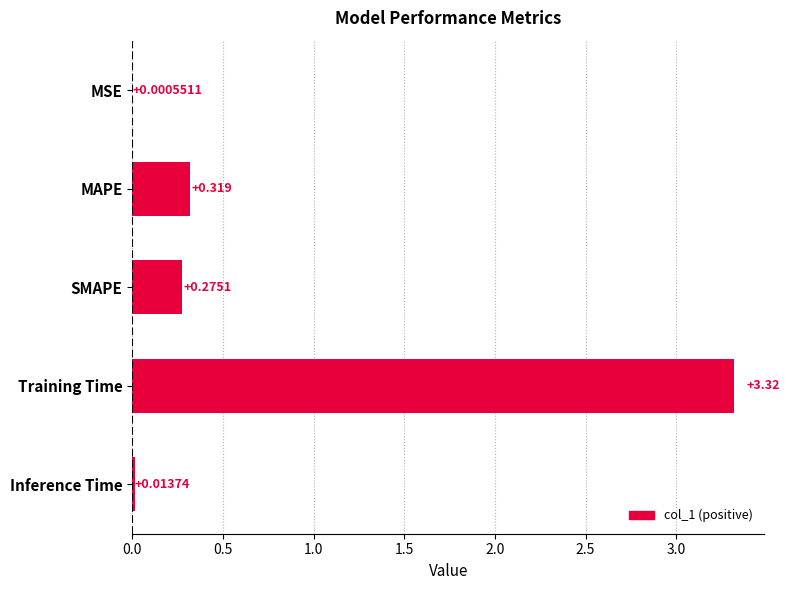

Between MSE and Training Time, which is larger?

Training Time